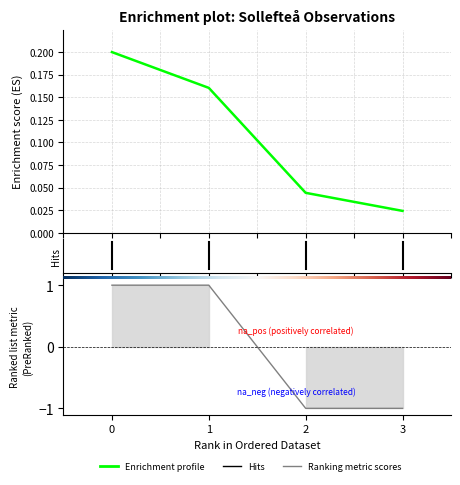

At which label is the value closest to 0?

3